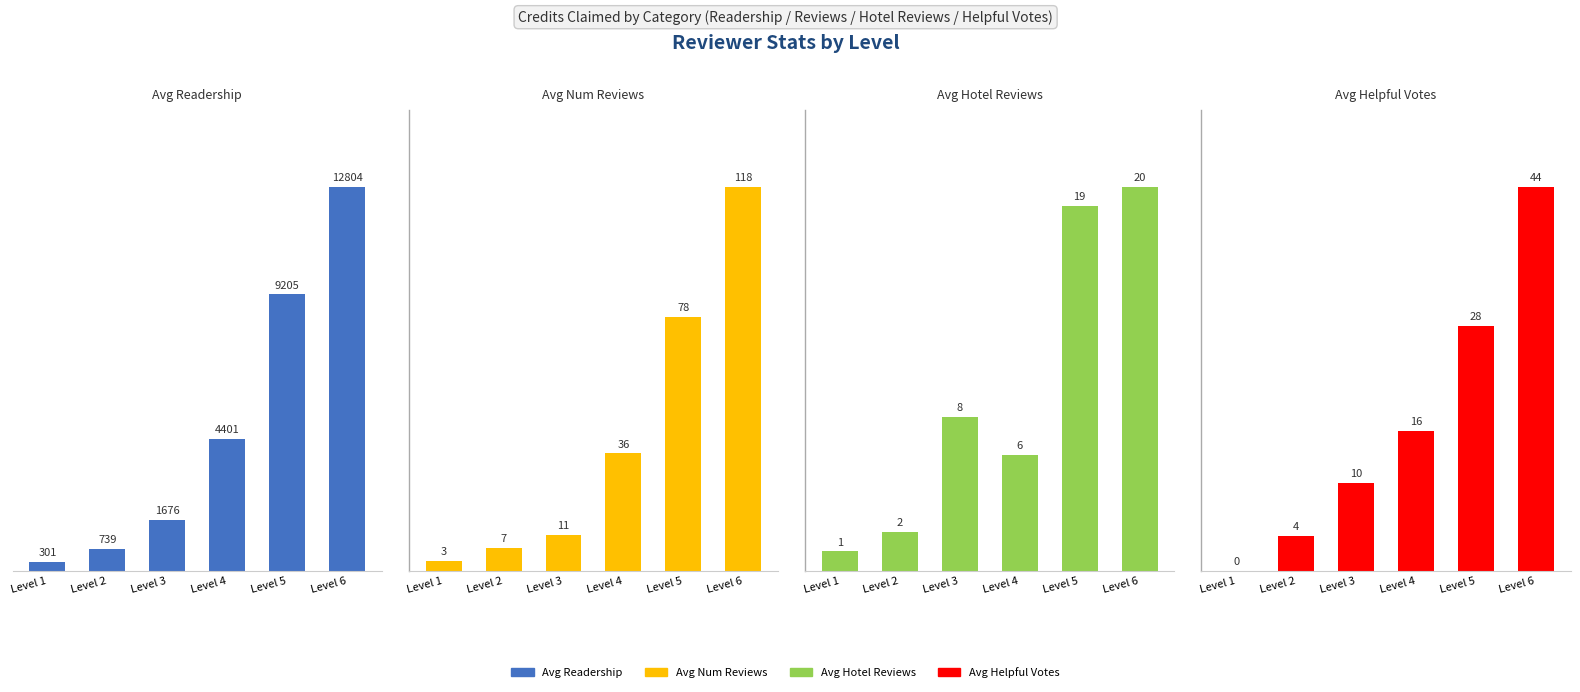

Rank the series at Level 5 from highest to lowest value.

Avg Readership, Avg Num Reviews, Avg Helpful Votes, Avg Hotel Reviews